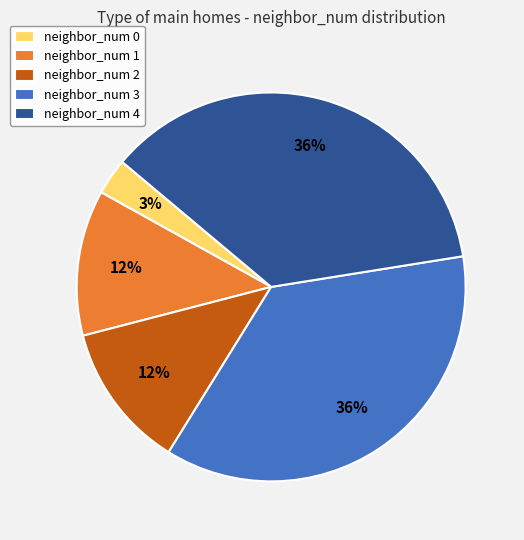

What percentage is the neighbor_num 1 slice, to the nearest percent?

12%